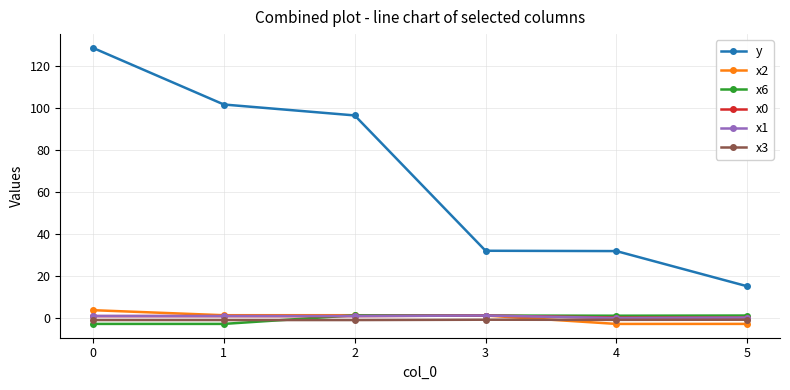

What is the lowest value of the x6 series?

-3.0